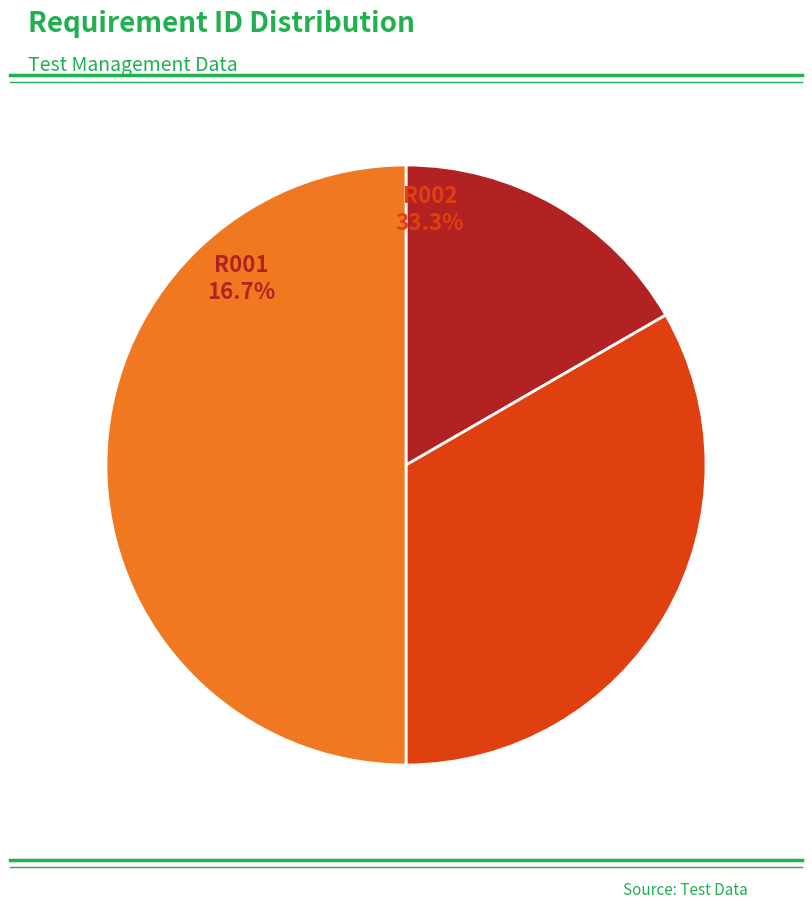

Count the number of slices in the pie.

3